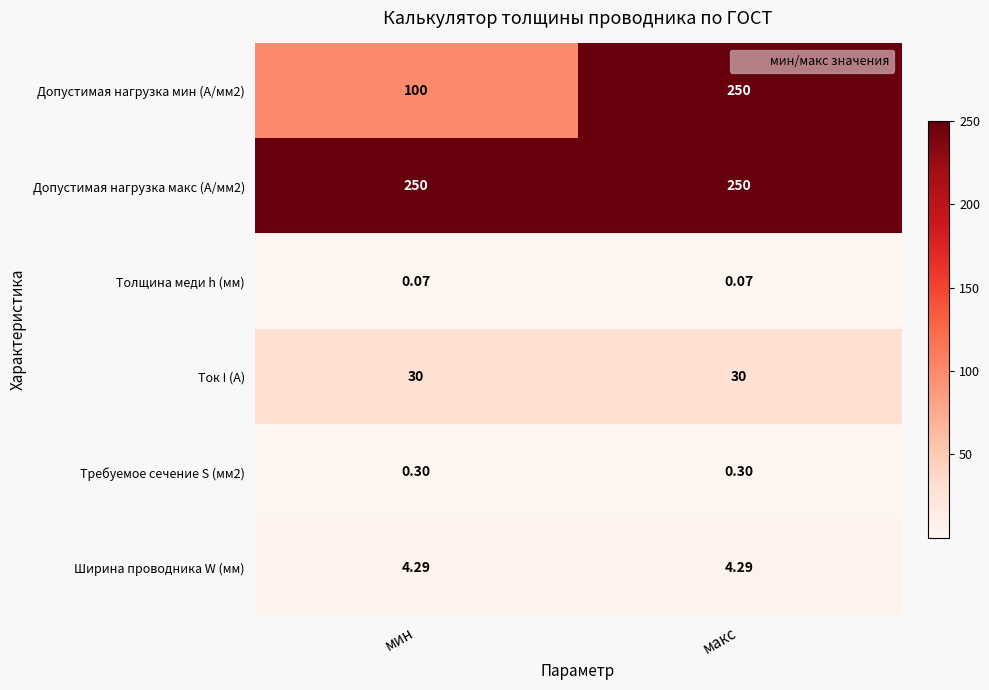

At which category is the sum across all series the highest?

макс